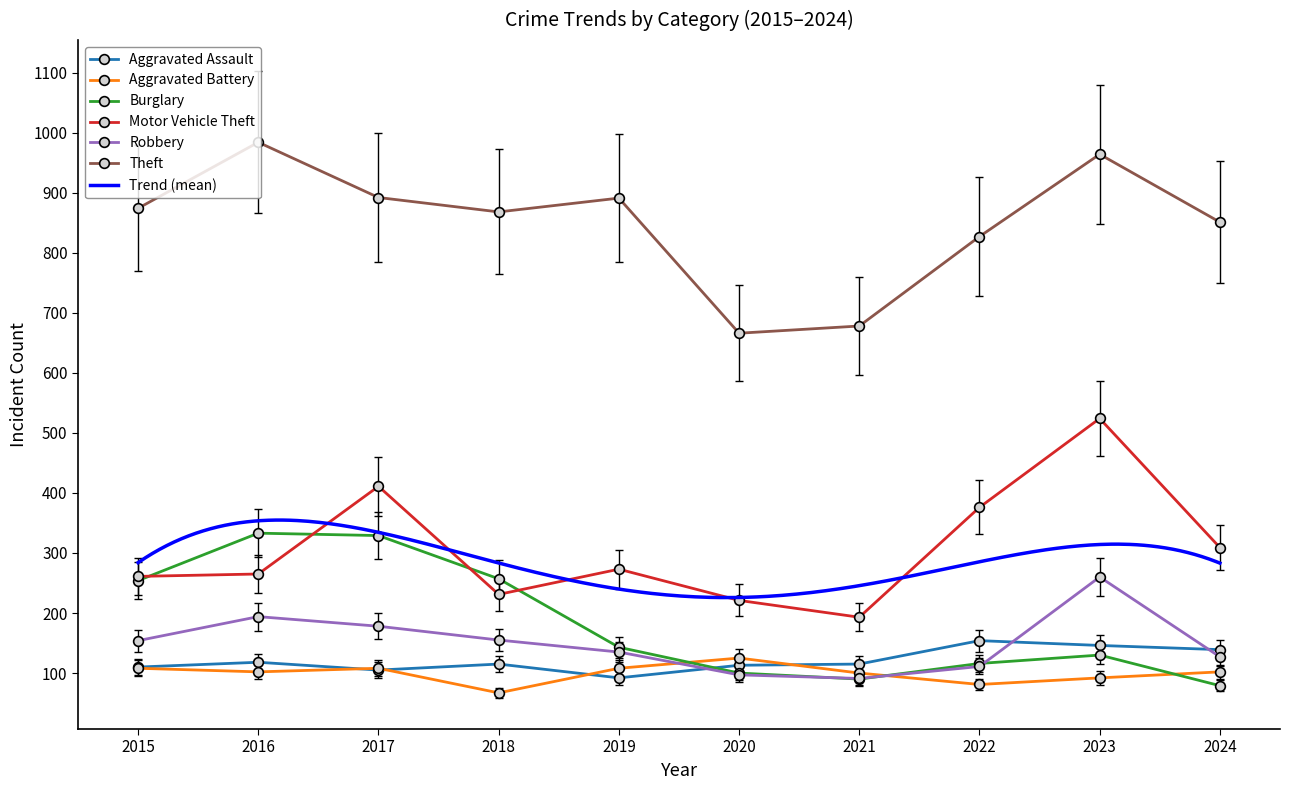

List the labels in order of Burglary value, smallest first.

2024, 2021, 2020, 2022, 2023, 2019, 2015, 2018, 2017, 2016